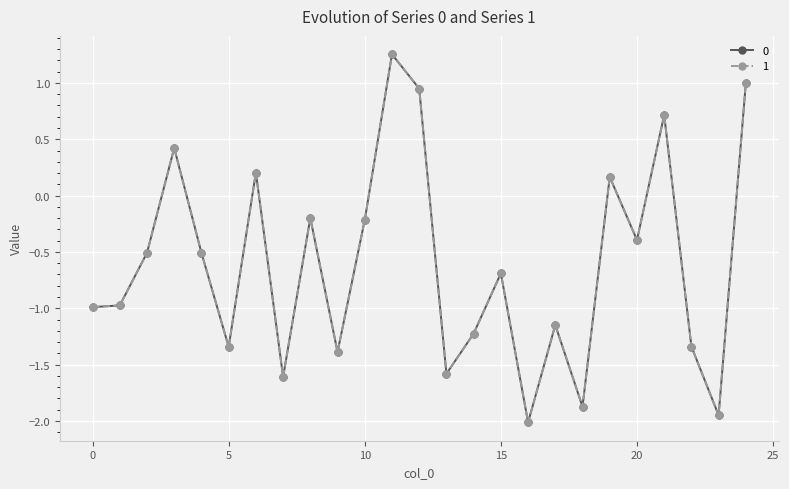

True or false: 1 has more than 1 points higher than both neighbors.

True